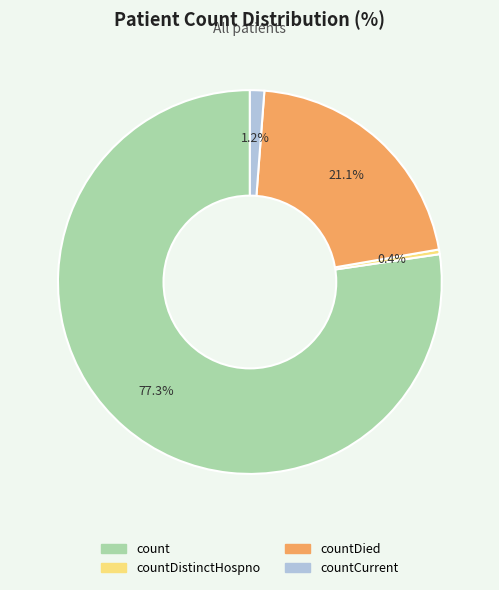

Does any single category account for the majority?

Yes